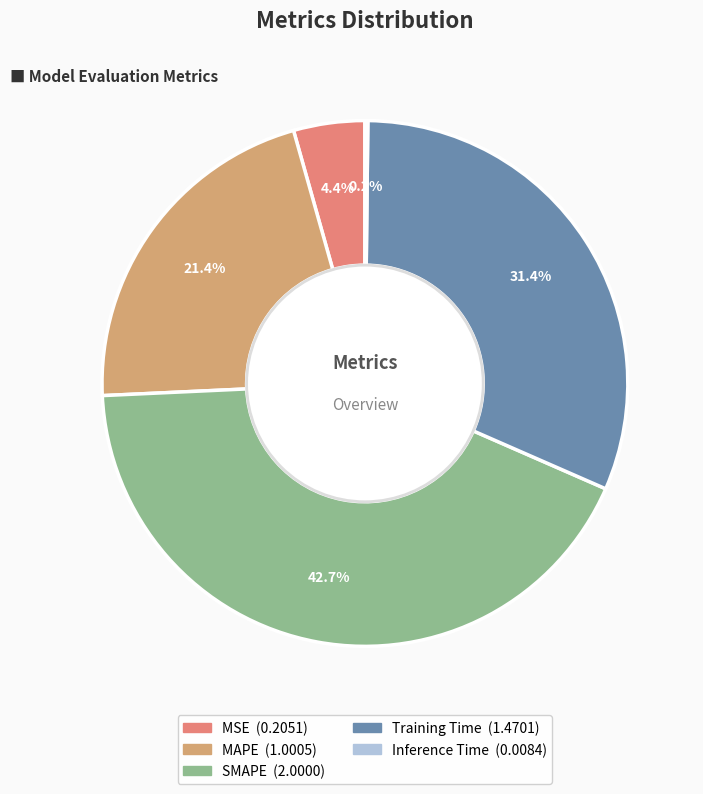

How many slices are in this pie chart?

5